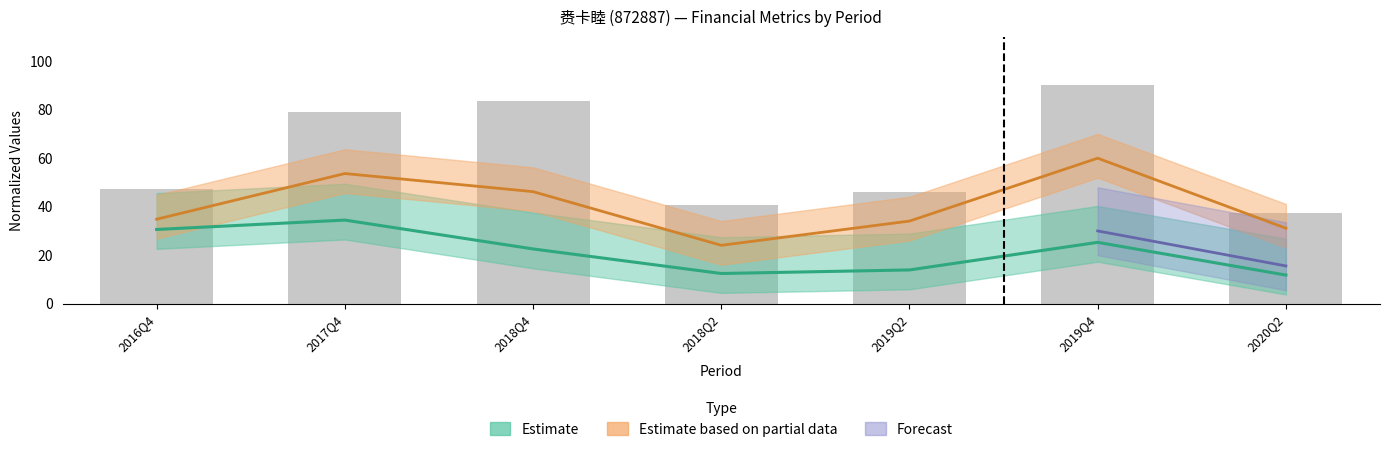

What is the label of the 1st bar from the left?

2016Q4